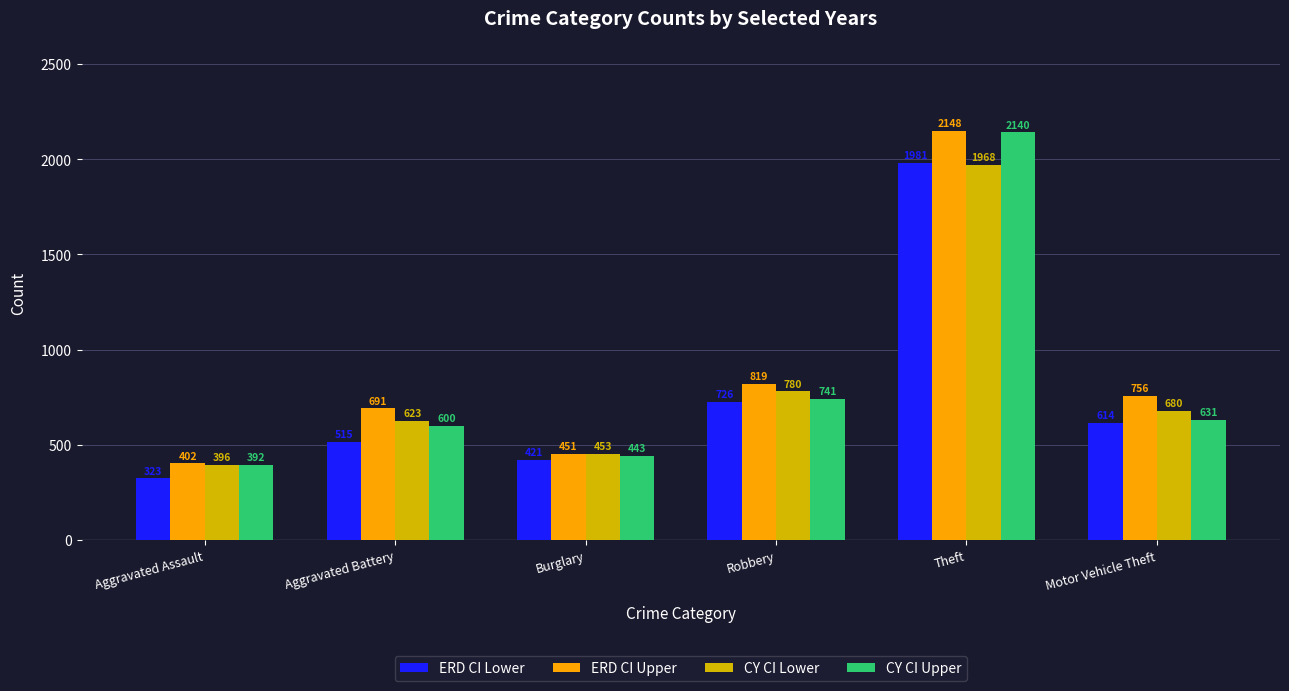

Reading left to right, what are all the values shown in this chart?

ERD CI Lower: Aggravated Assault=323	Aggravated Battery=515	Burglary=421	Robbery=726	Theft=1981	Motor Vehicle Theft=614
ERD CI Upper: Aggravated Assault=402	Aggravated Battery=691	Burglary=451	Robbery=819	Theft=2148	Motor Vehicle Theft=756
CY CI Lower: Aggravated Assault=396	Aggravated Battery=623	Burglary=453	Robbery=780	Theft=1968	Motor Vehicle Theft=680
CY CI Upper: Aggravated Assault=392	Aggravated Battery=600	Burglary=443	Robbery=741	Theft=2140	Motor Vehicle Theft=631